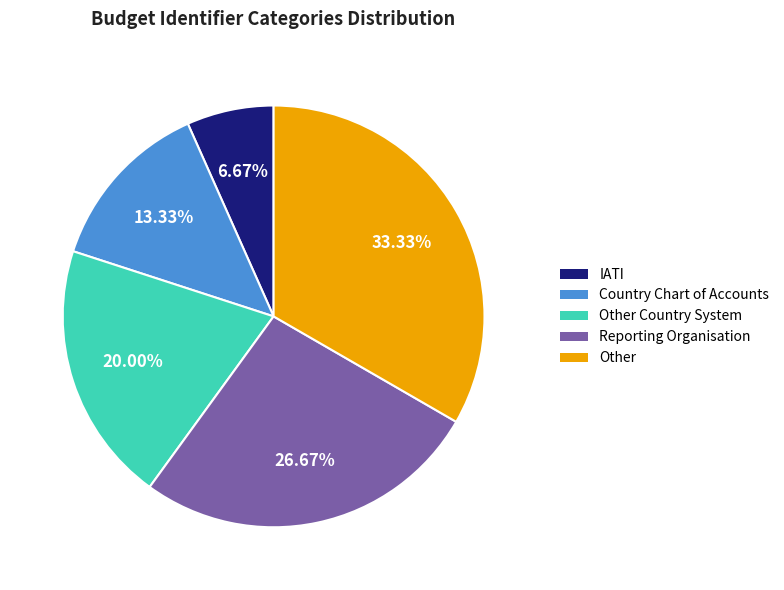

Between Country Chart of Accounts and Reporting Organisation, which is larger?

Reporting Organisation